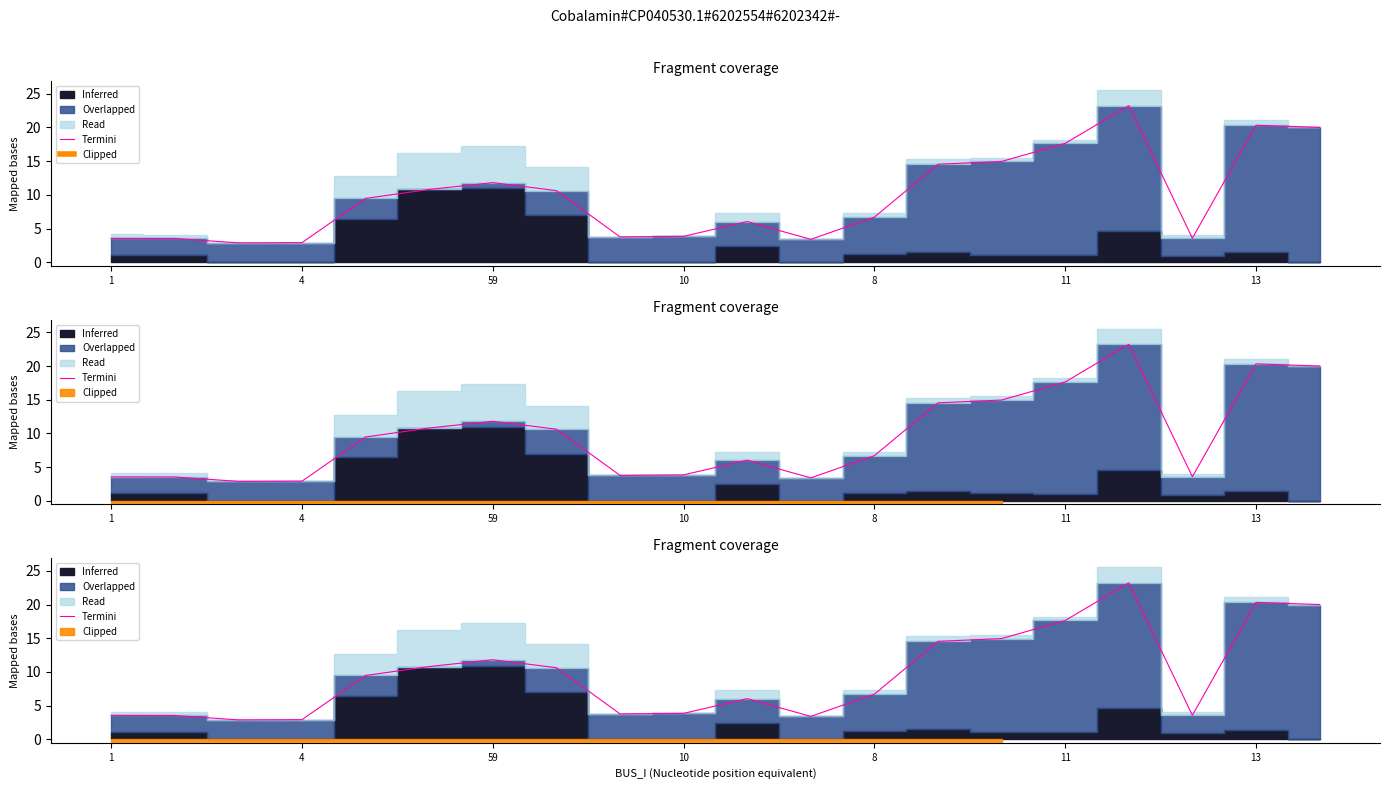

How many categories are shown in the chart?

20